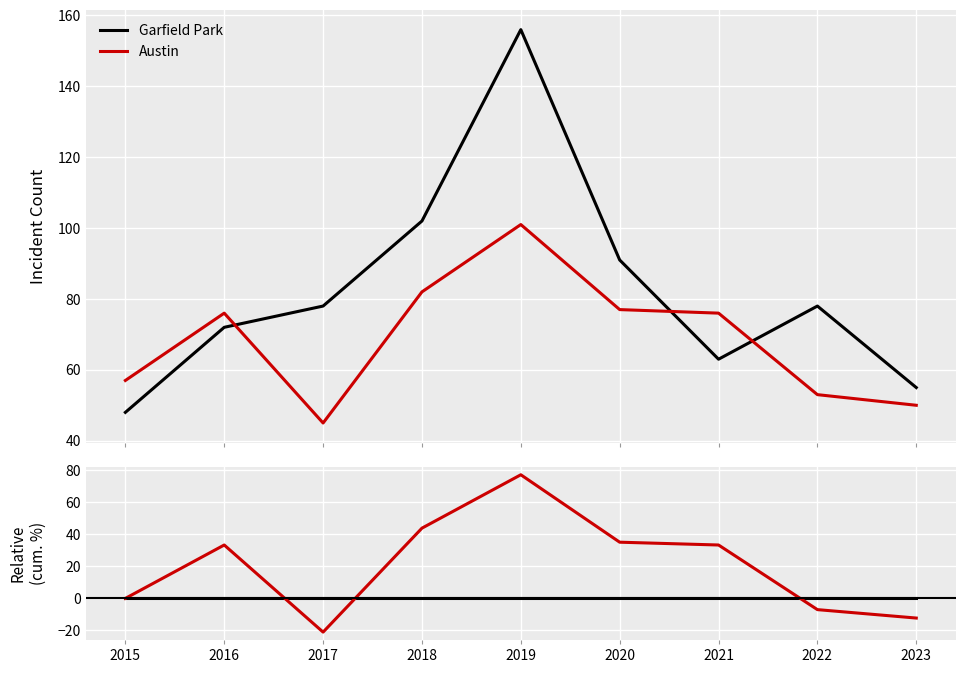

Reading left to right, transcribe all the data shown in this chart.

Garfield Park: 2015=0.0	2016=0.0	2017=0.0	2018=0.0	2019=0.0	2020=0.0	2021=0.0	2022=0.0	2023=0.0
Austin: 2015=0.0	2016=33.3	2017=-21.1	2018=43.9	2019=77.2	2020=35.1	2021=33.3	2022=-7.0	2023=-12.3